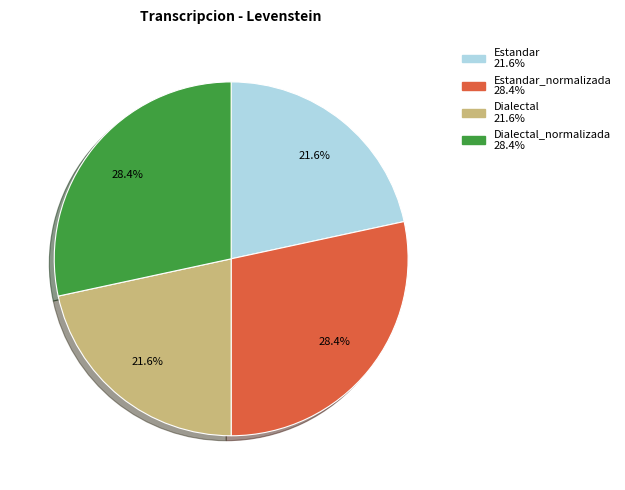

Is there any slice that represents more than half of the pie?

No